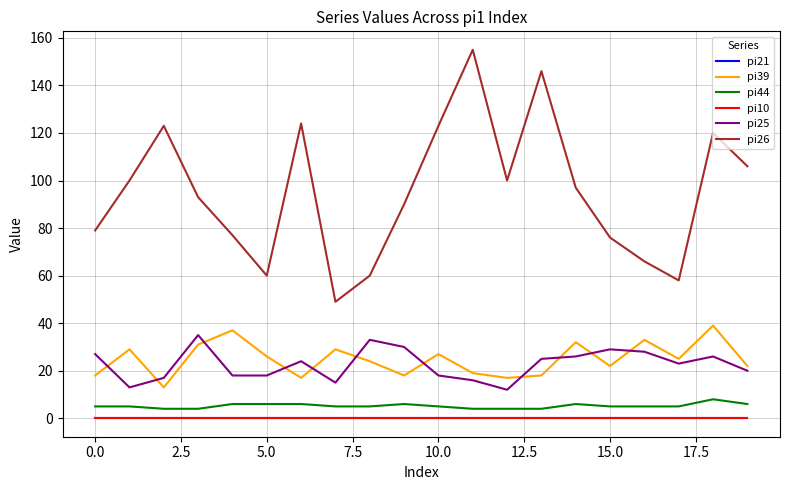

List the series in order of their peak value, highest first.

pi26, pi39, pi25, pi44, pi21, pi10